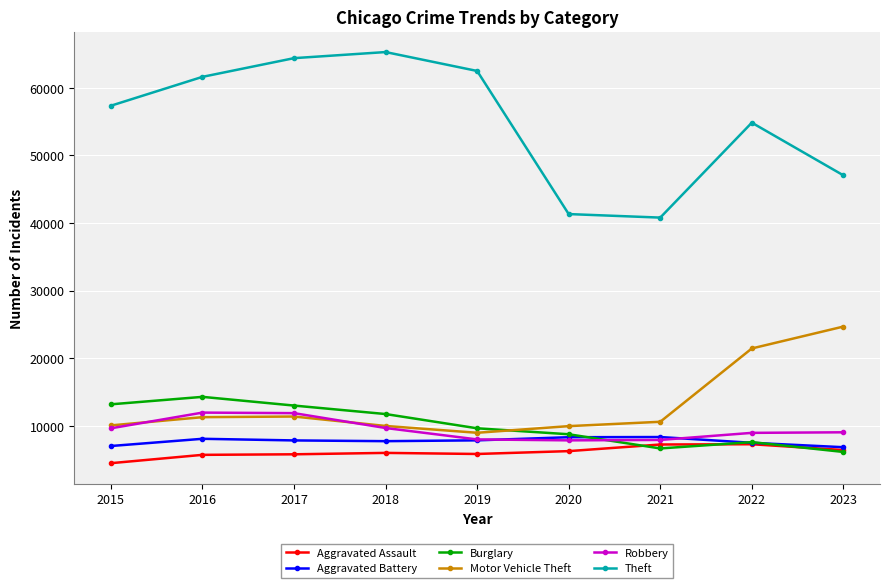

Where is Motor Vehicle Theft nearest to the value 16831?

2022